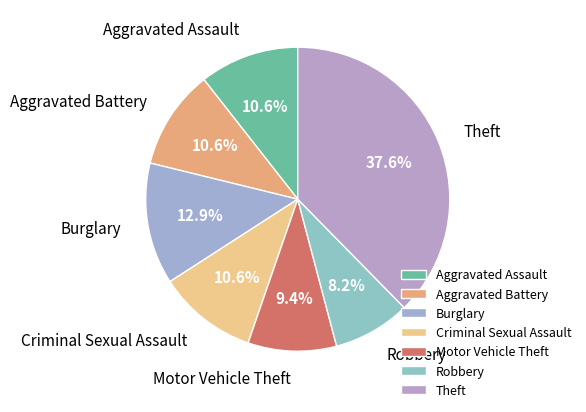

The Robbery slice represents 8% of the pie. True or false?

True